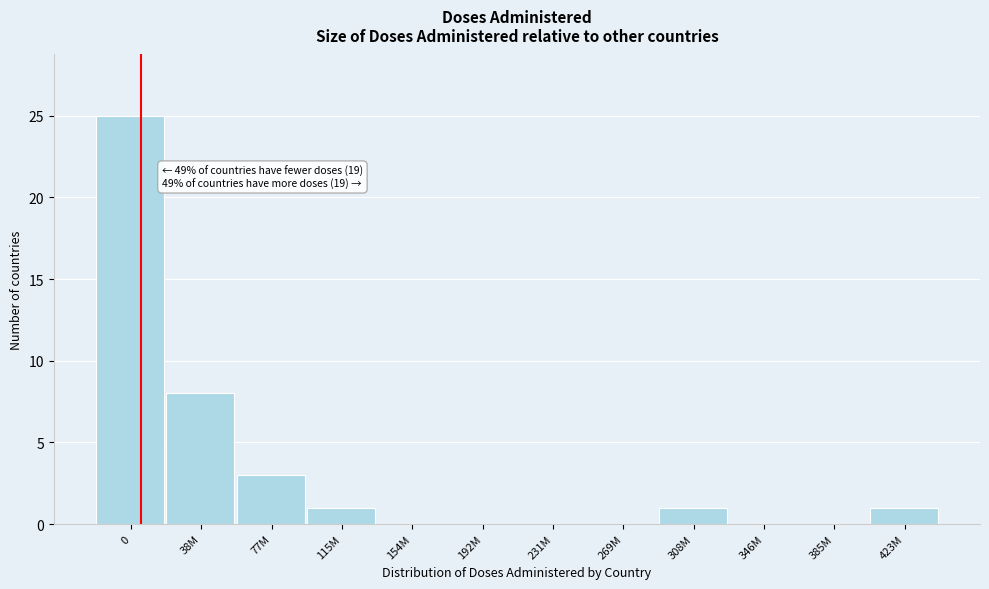

Reading right to left, what are all the values shown in this chart?

423M=1	385M=0	346M=0	308M=1	269M=0	231M=0	192M=0	154M=0	115M=1	77M=3	38M=8	0=25